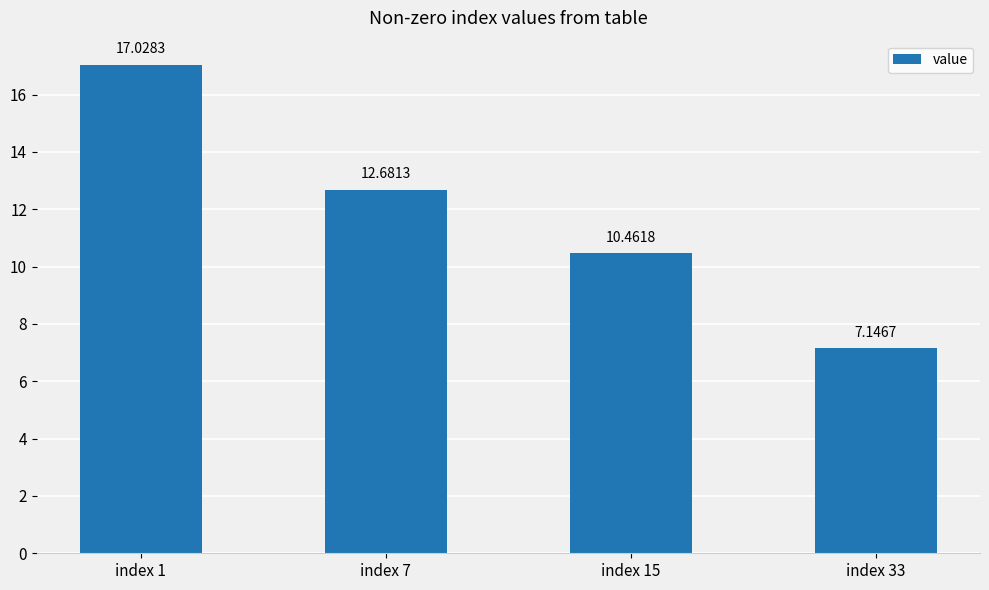

What is the ratio of the value at index 15 to the value at index 1?

0.6